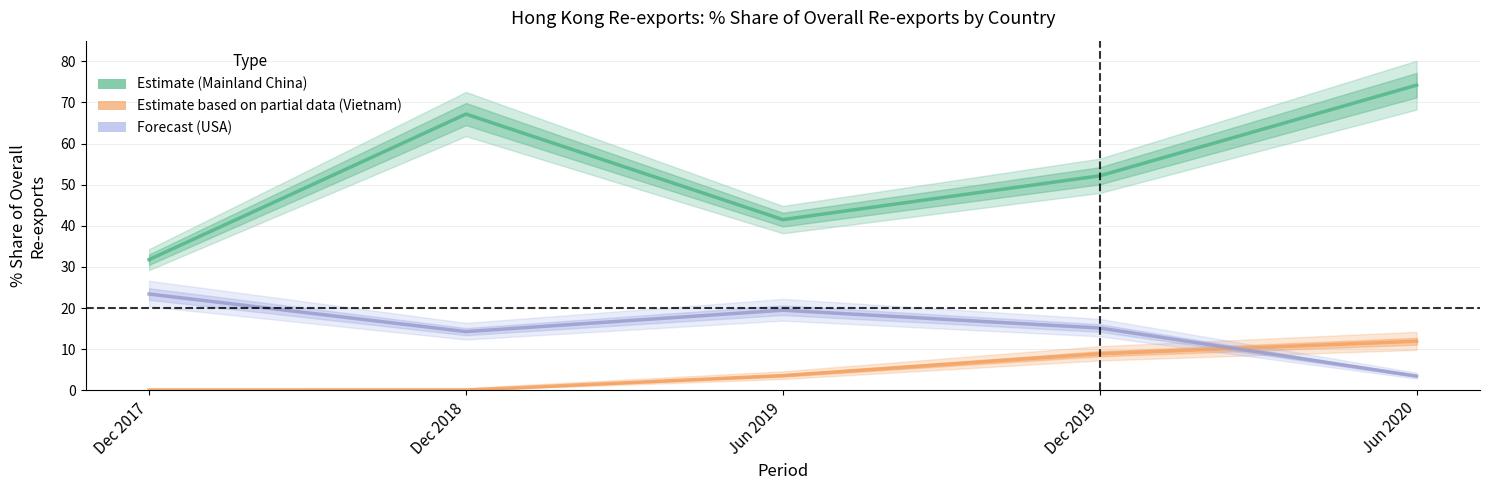

How many lines are shown in the chart?

3